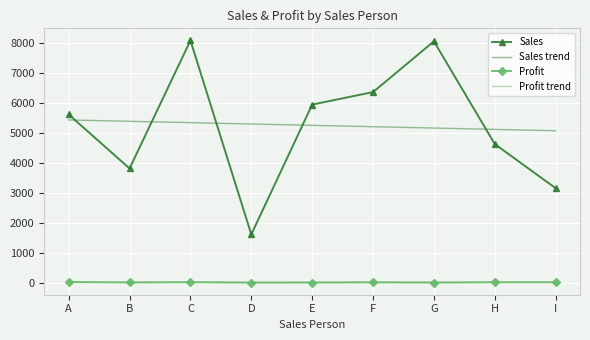

What is the minimum value for Sales?

1615.0